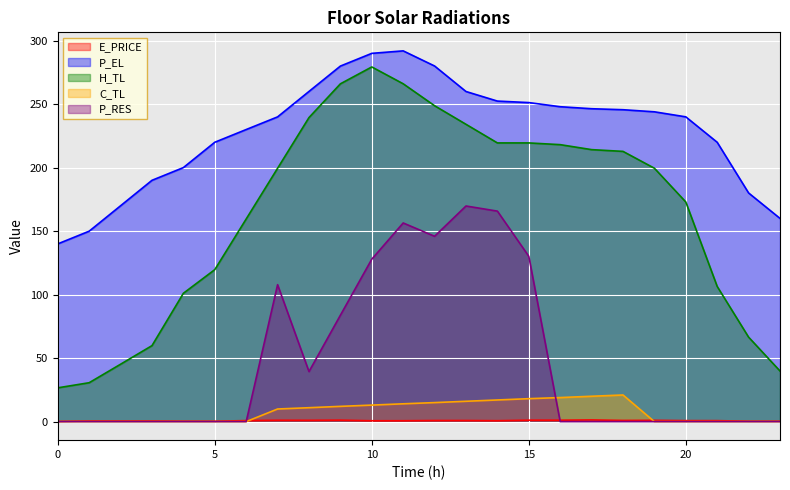

How many data points in C_TL are less than 9?

12